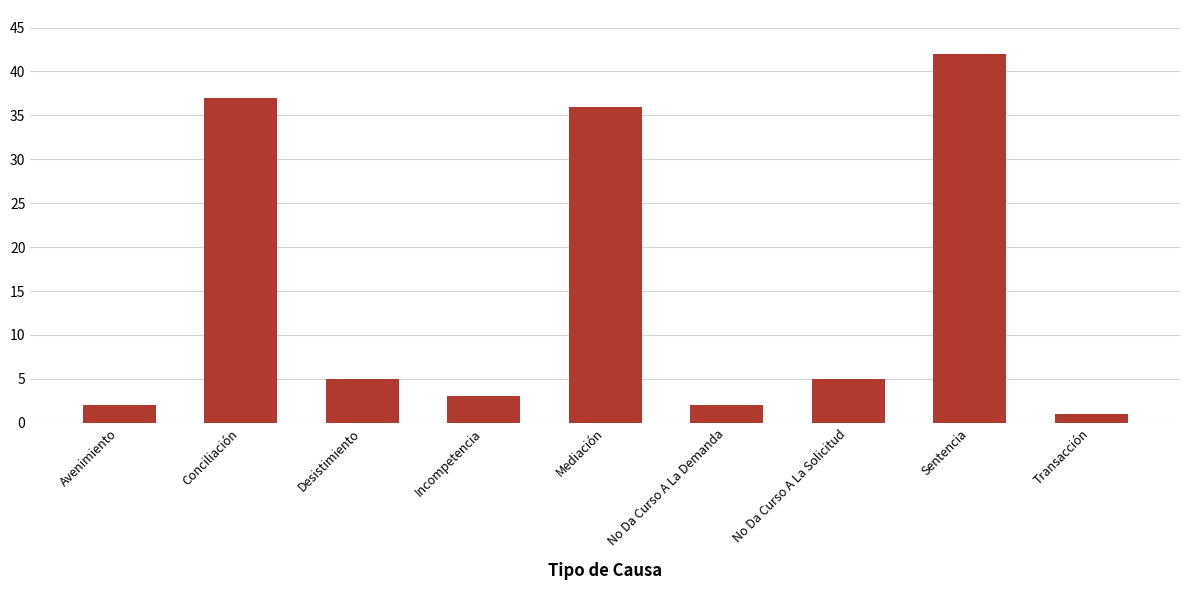

What is the difference between the maximum and minimum values?

41